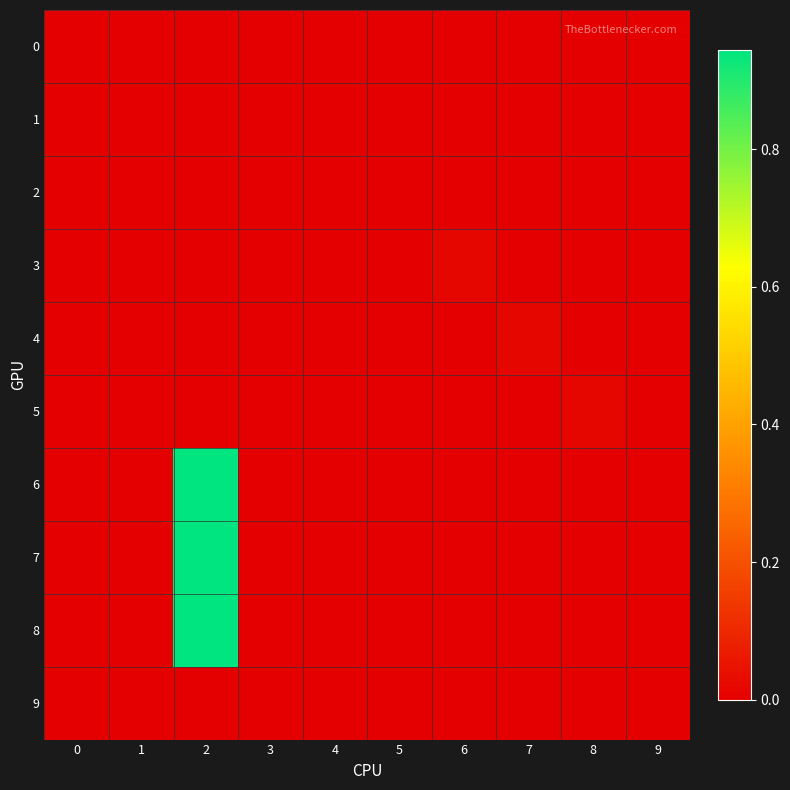

Which series has the largest range (max minus min)?

6